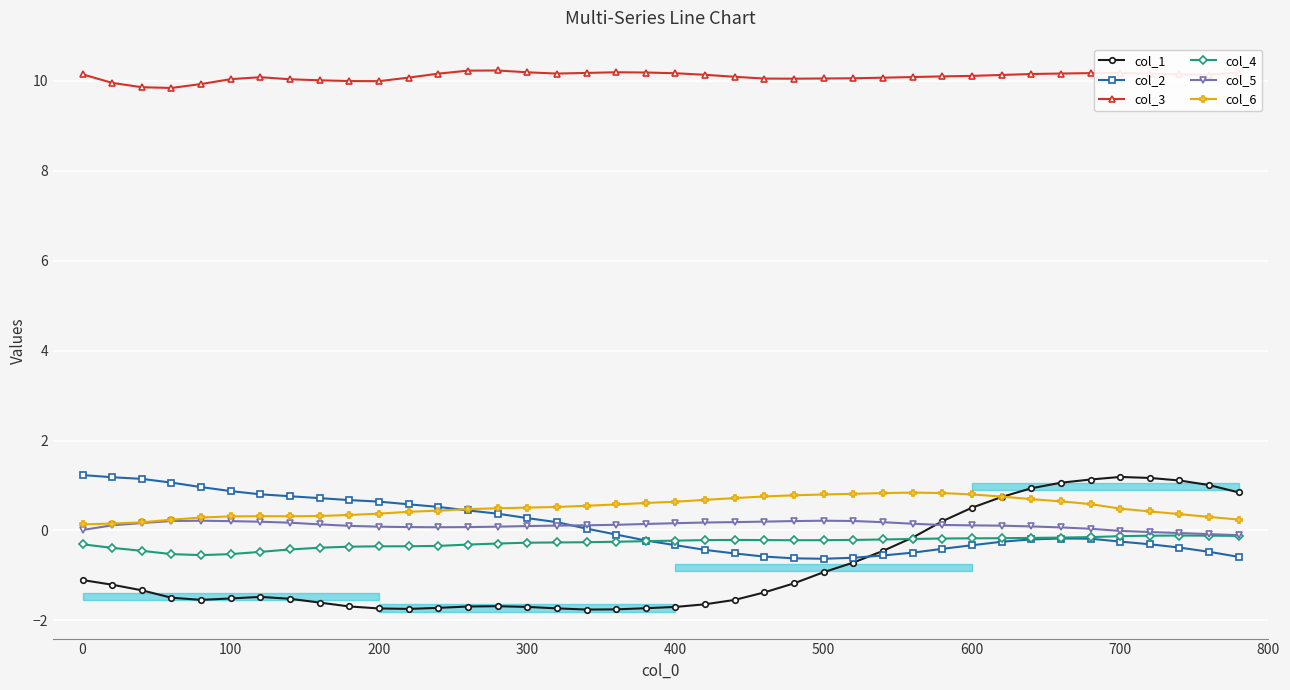

The col_2 series shows -0.3 at 400. True or false?

True